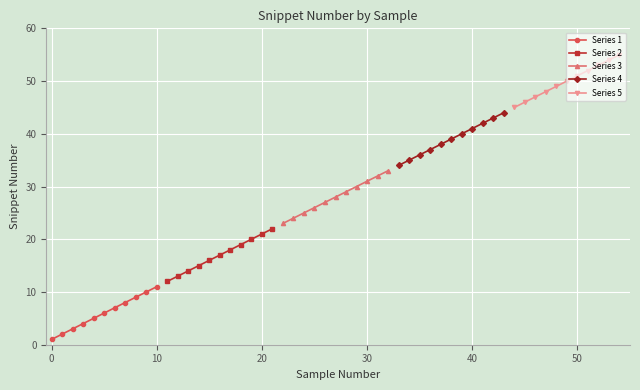

What are all the series names shown in the legend?

Series 1, Series 2, Series 3, Series 4, Series 5